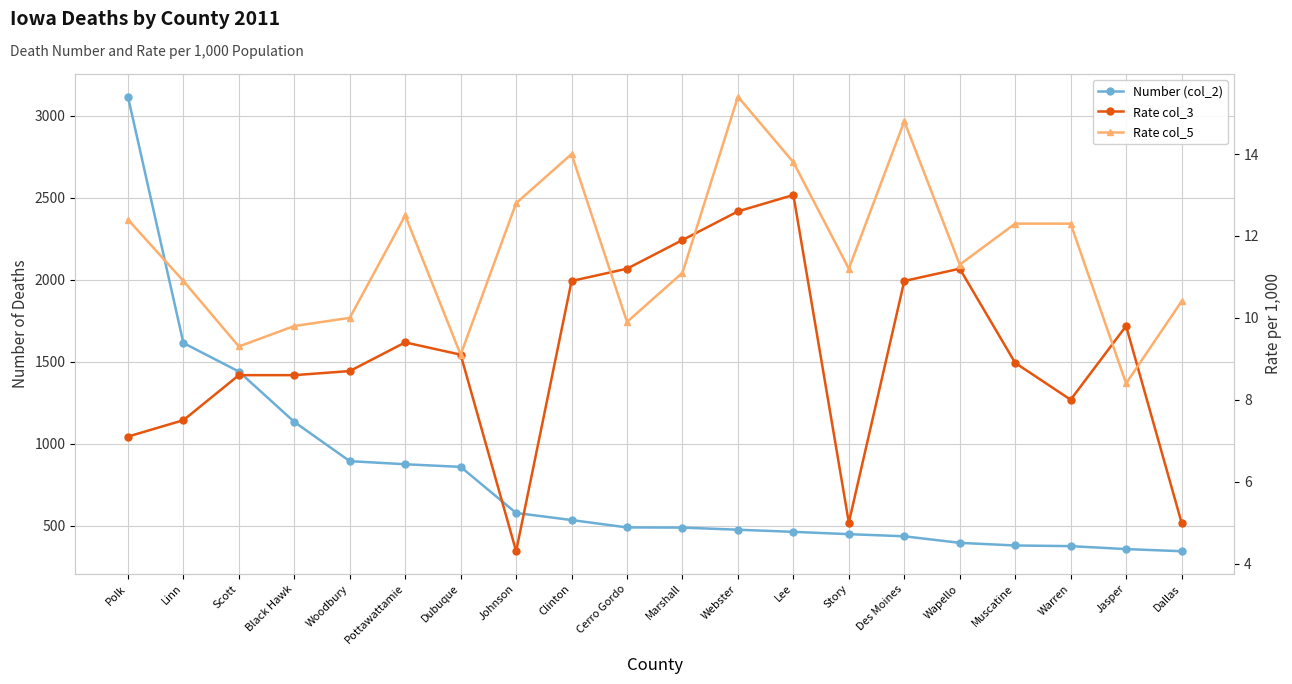

What is the difference between the second highest and minimum values in the Rate col_5 series?

6.4